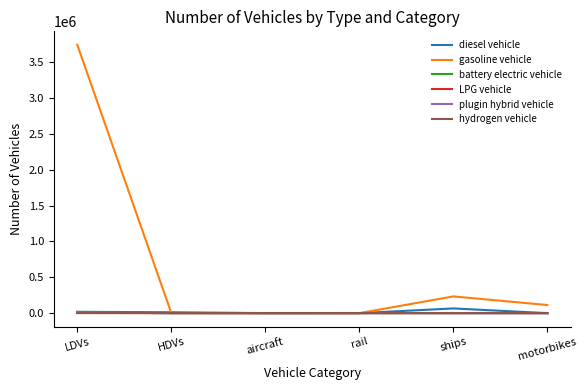

What are all the series names shown in the legend?

diesel vehicle, gasoline vehicle, battery electric vehicle, LPG vehicle, plugin hybrid vehicle, hydrogen vehicle